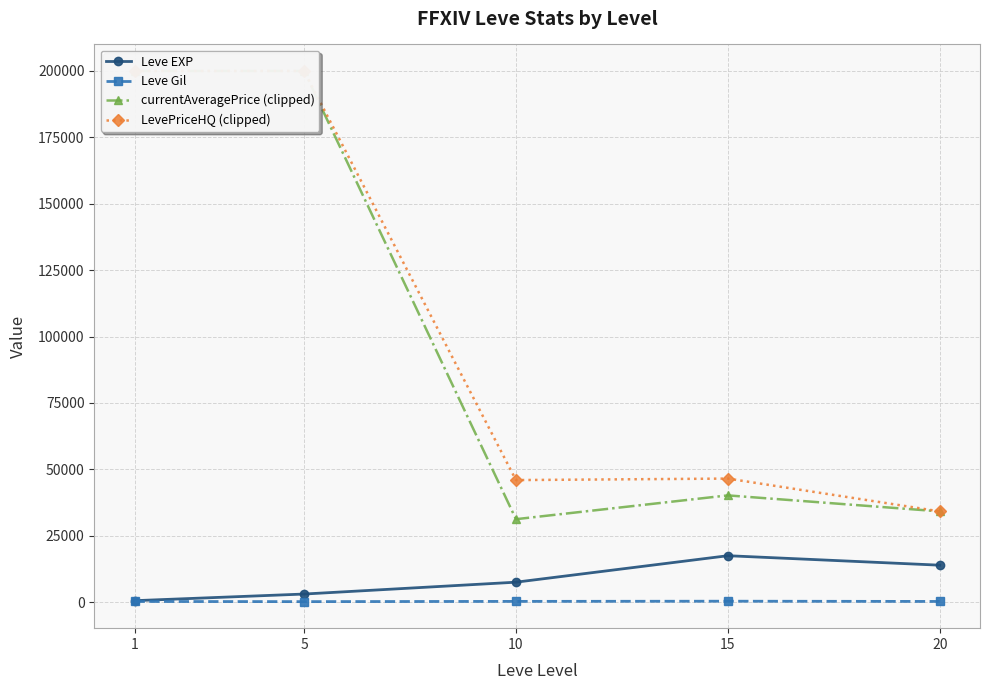

What value does the Leve Gil series have at 20?

220.8